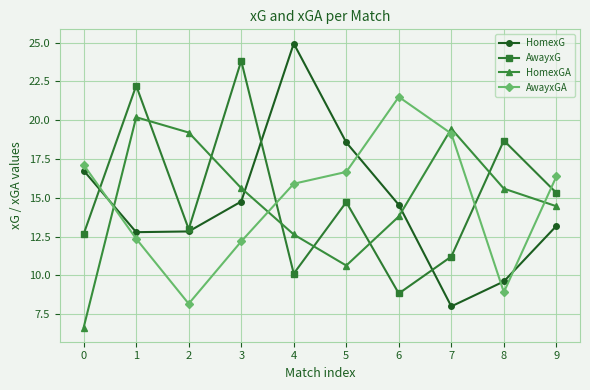

At which label does AwayxGA reach its minimum?

2